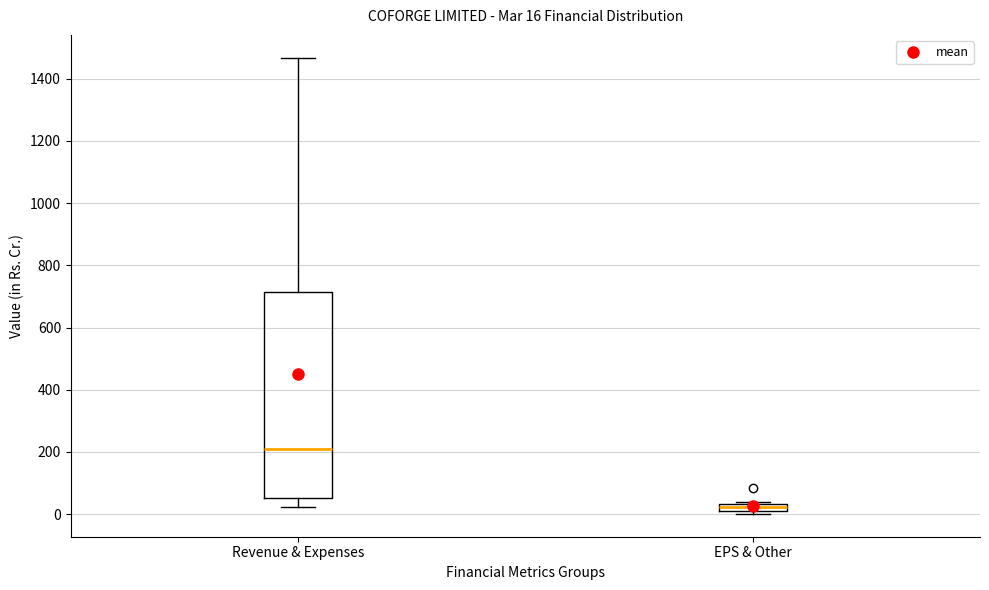

Which box has the lowest median line?

EPS & Other